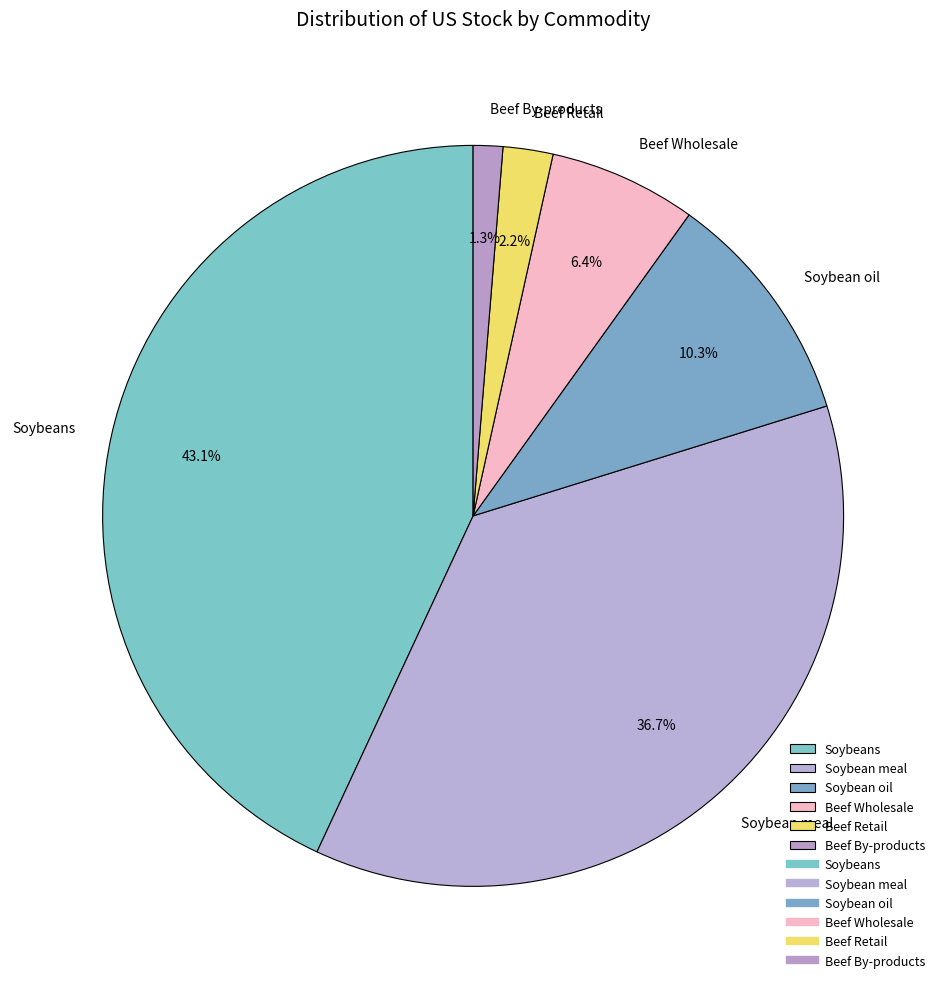

The Soybeans slice represents 43% of the pie. True or false?

True